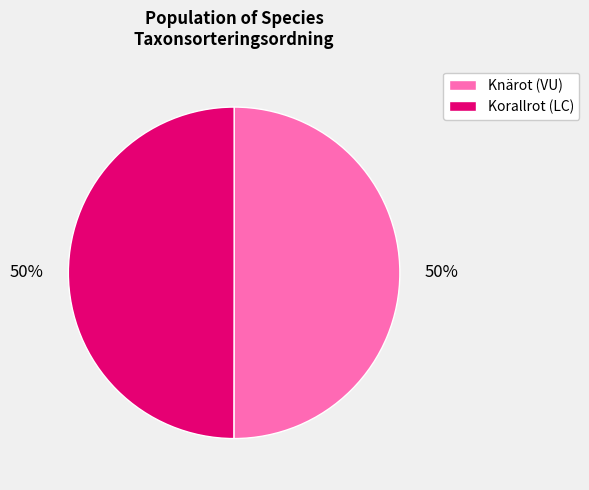

Approximately how many times larger is the value at Korallrot (LC) compared to Knärot (VU)?

1.0